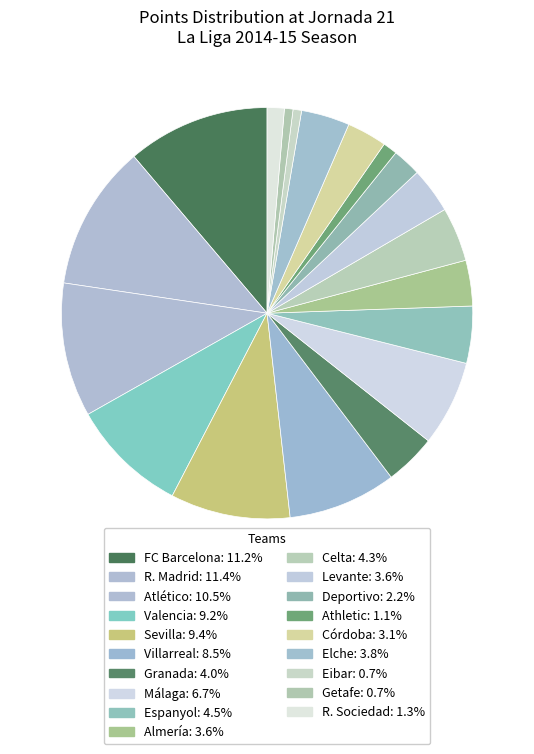

What percentage is the R. Sociedad slice, to the nearest percent?

1%